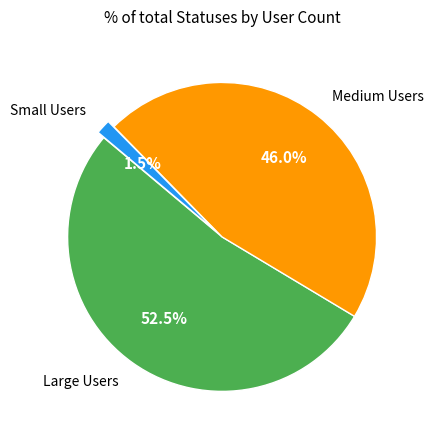

To the nearest percent, what is the average slice percentage?

33%